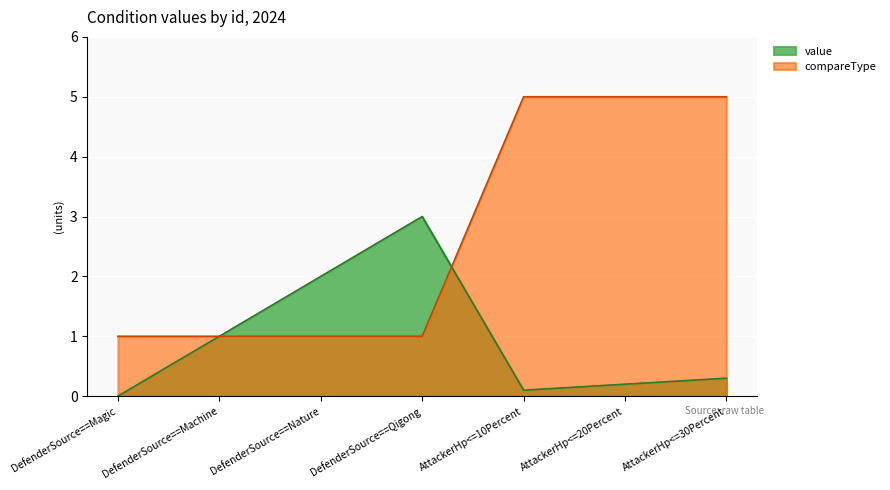

What is the spread (max minus min) of values at DefenderSource==Qigong?

2.0